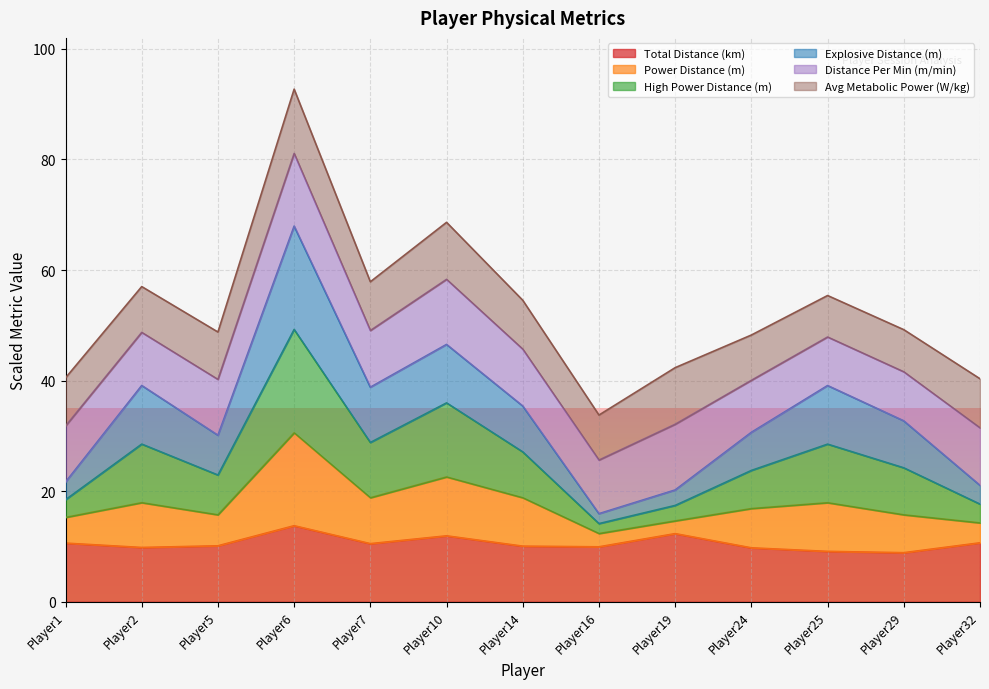

True or false: powerDistance and totalDistance cross at least once.

False